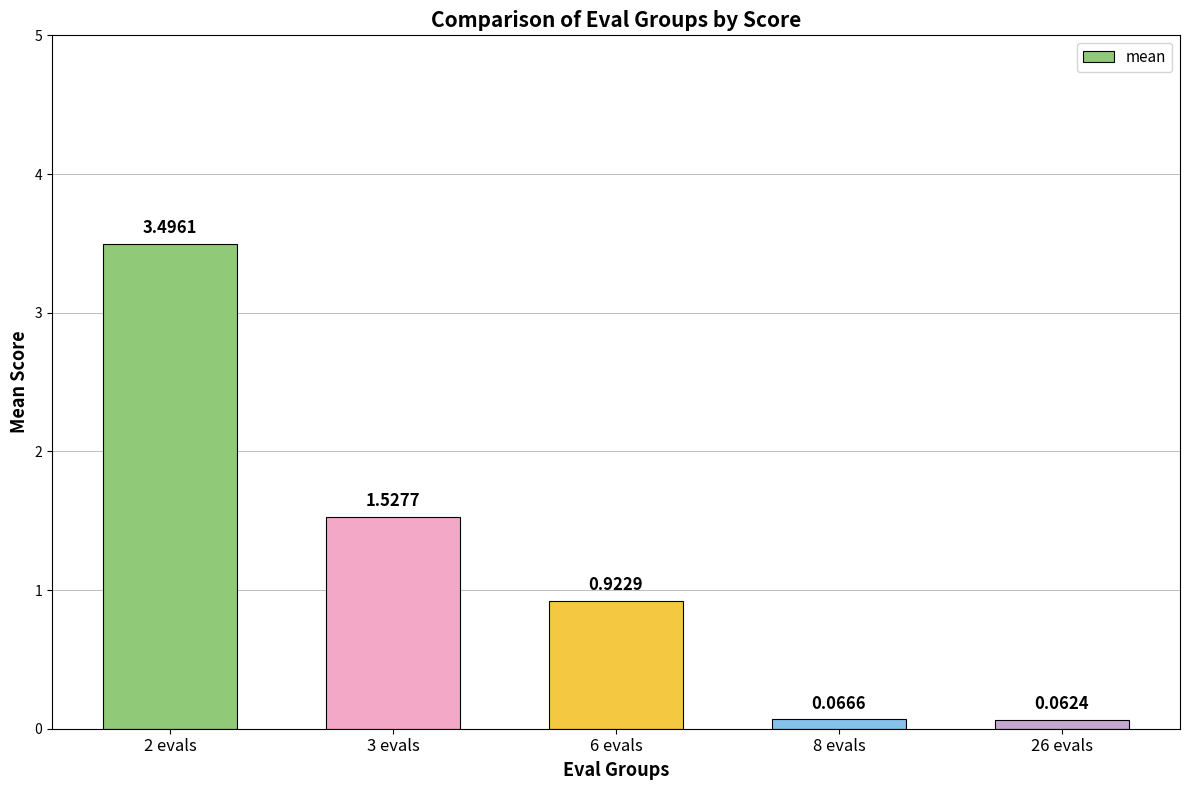

What is the change in value from 2 evals to 8 evals?

-3.4